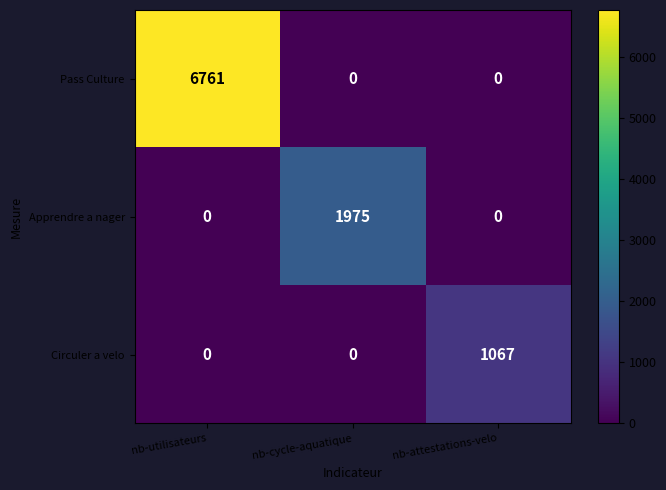

How many Circuler a velo values are between 0 and 1067?

3